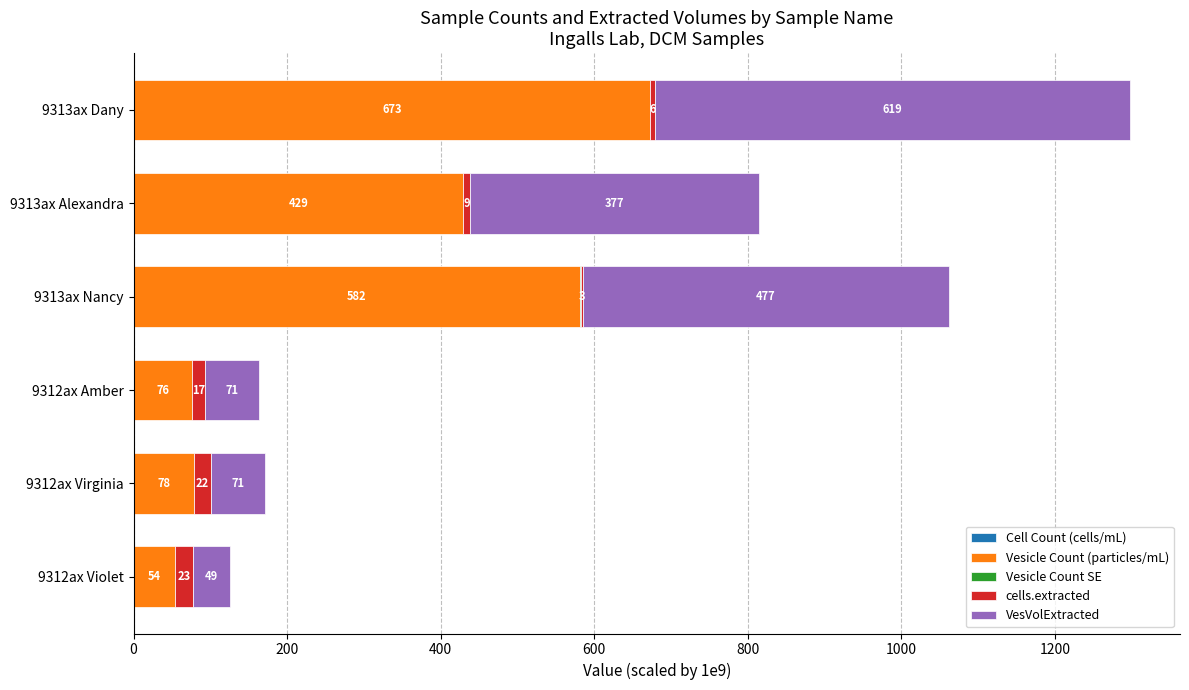

At which category is the sum across all series the highest?

9313ax Dany